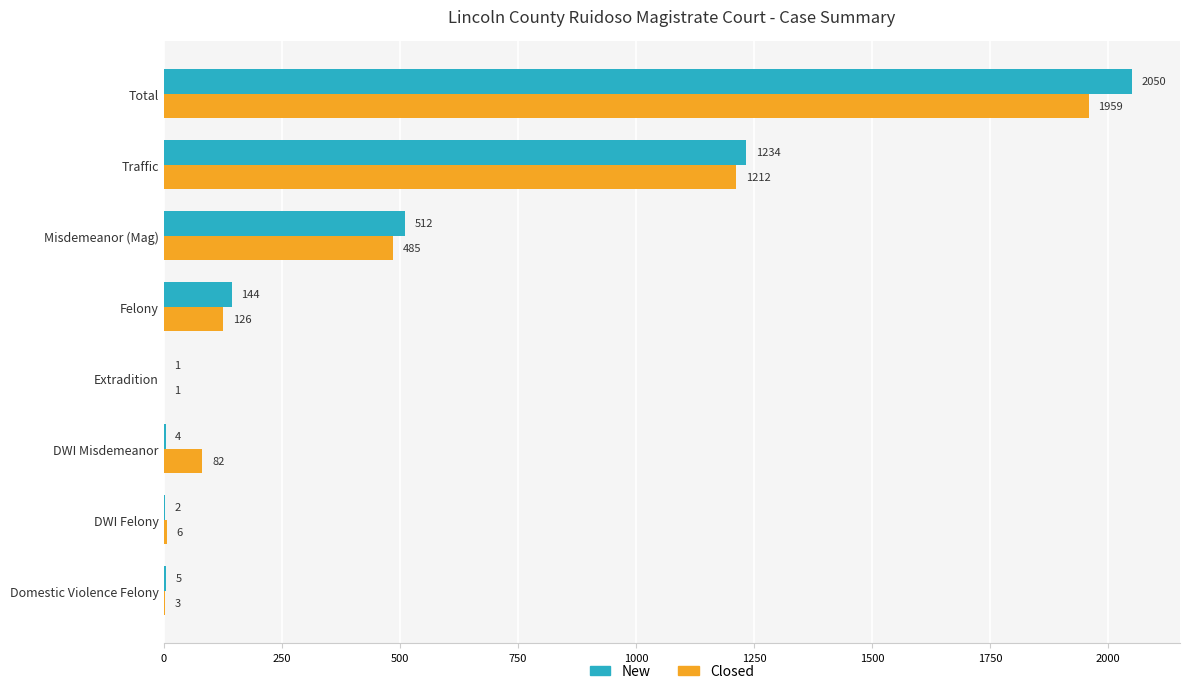

At which category is the sum across all series the highest?

Total